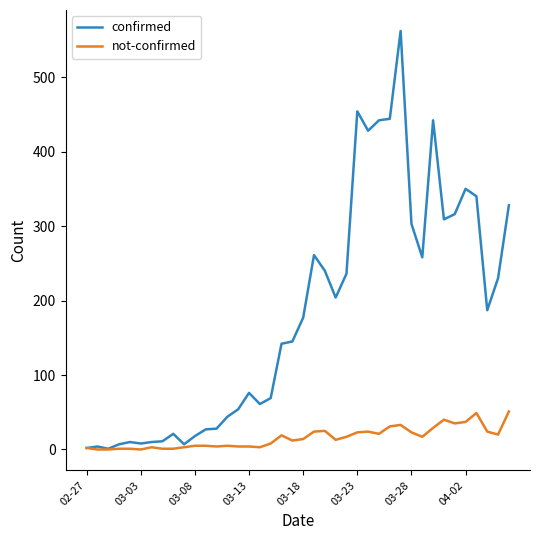

Which series has the widest spread of values?

confirmed